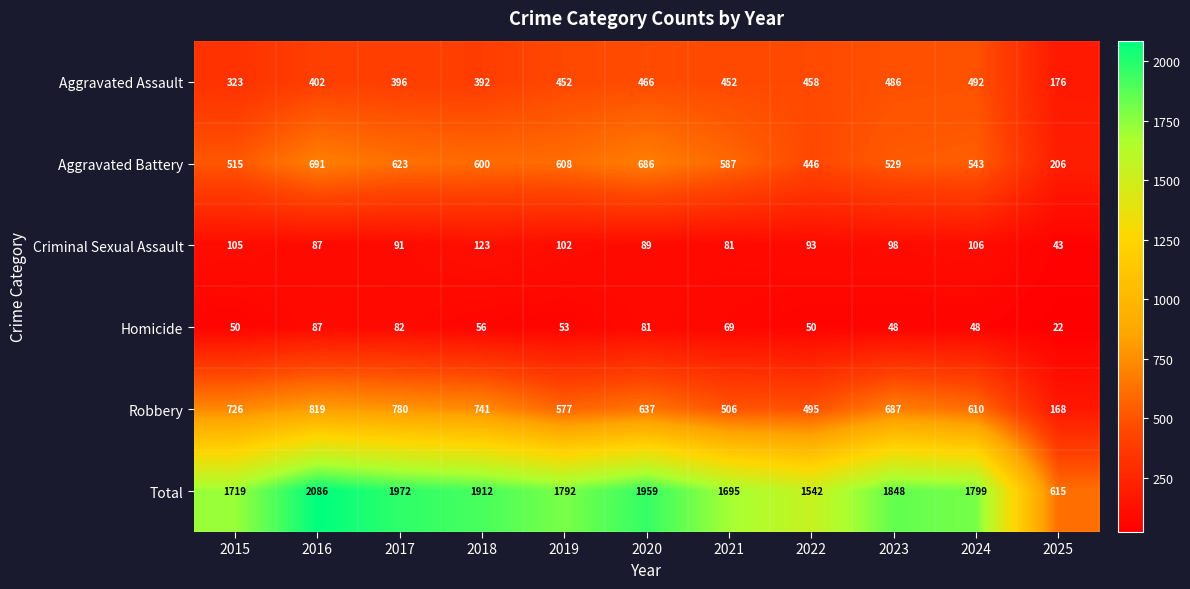

List the series in order of their peak value, lowest first.

Homicide, Criminal Sexual Assault, Aggravated Assault, Aggravated Battery, Robbery, Total